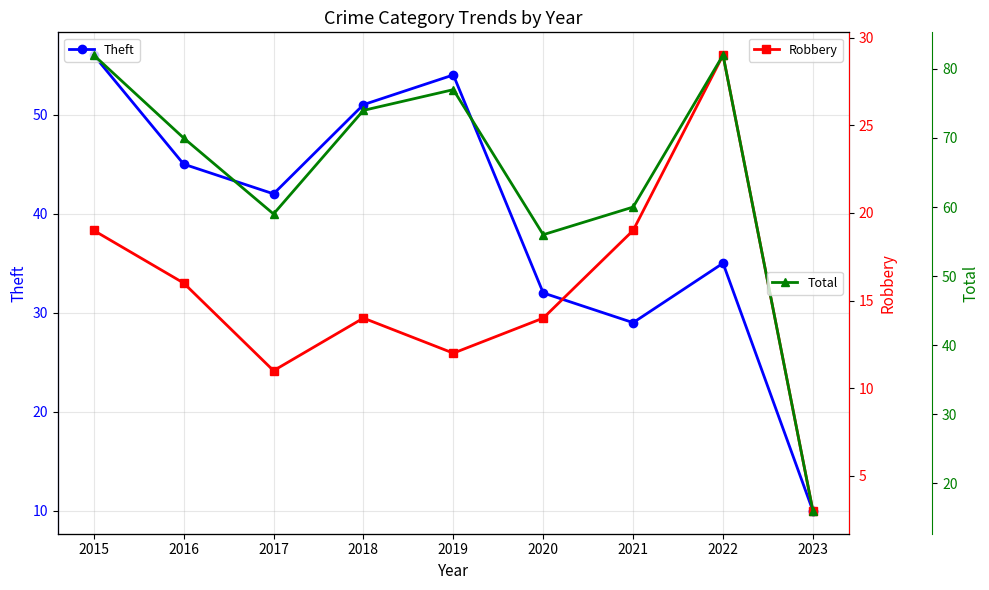

How many data points in Total are less than 70?

4